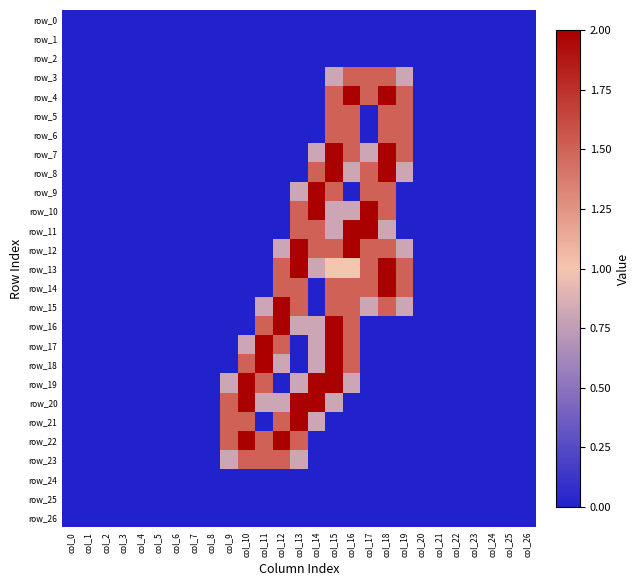

Reading left to right, extract all data points from this chart.

row_0: col_0=0.0	col_1=0.0	col_2=0.0	col_3=0.0	col_4=0.0	col_5=0.0	col_6=0.0	col_7=0.0	col_8=0.0	col_9=0.0	col_10=0.0	col_11=0.0	col_12=0.0	col_13=0.0	col_14=0.0	col_15=0.0	col_16=0.0	col_17=0.0	col_18=0.0	col_19=0.0	col_20=0.0	col_21=0.0	col_22=0.0	col_23=0.0	col_24=0.0	col_25=0.0	col_26=0.0
row_1: col_0=0.0	col_1=0.0	col_2=0.0	col_3=0.0	col_4=0.0	col_5=0.0	col_6=0.0	col_7=0.0	col_8=0.0	col_9=0.0	col_10=0.0	col_11=0.0	col_12=0.0	col_13=0.0	col_14=0.0	col_15=0.0	col_16=0.0	col_17=0.0	col_18=0.0	col_19=0.0	col_20=0.0	col_21=0.0	col_22=0.0	col_23=0.0	col_24=0.0	col_25=0.0	col_26=0.0
row_2: col_0=0.0	col_1=0.0	col_2=0.0	col_3=0.0	col_4=0.0	col_5=0.0	col_6=0.0	col_7=0.0	col_8=0.0	col_9=0.0	col_10=0.0	col_11=0.0	col_12=0.0	col_13=0.0	col_14=0.0	col_15=0.0	col_16=0.0	col_17=0.0	col_18=0.0	col_19=0.0	col_20=0.0	col_21=0.0	col_22=0.0	col_23=0.0	col_24=0.0	col_25=0.0	col_26=0.0
row_3: col_0=0.0	col_1=0.0	col_2=0.0	col_3=0.0	col_4=0.0	col_5=0.0	col_6=0.0	col_7=0.0	col_8=0.0	col_9=0.0	col_10=0.0	col_11=0.0	col_12=0.0	col_13=0.0	col_14=0.0	col_15=0.8	col_16=1.5	col_17=1.5	col_18=1.5	col_19=0.8	col_20=0.0	col_21=0.0	col_22=0.0	col_23=0.0	col_24=0.0	col_25=0.0	col_26=0.0
row_4: col_0=0.0	col_1=0.0	col_2=0.0	col_3=0.0	col_4=0.0	col_5=0.0	col_6=0.0	col_7=0.0	col_8=0.0	col_9=0.0	col_10=0.0	col_11=0.0	col_12=0.0	col_13=0.0	col_14=0.0	col_15=1.5	col_16=2.0	col_17=1.5	col_18=2.0	col_19=1.5	col_20=0.0	col_21=0.0	col_22=0.0	col_23=0.0	col_24=0.0	col_25=0.0	col_26=0.0
row_5: col_0=0.0	col_1=0.0	col_2=0.0	col_3=0.0	col_4=0.0	col_5=0.0	col_6=0.0	col_7=0.0	col_8=0.0	col_9=0.0	col_10=0.0	col_11=0.0	col_12=0.0	col_13=0.0	col_14=0.0	col_15=1.5	col_16=1.5	col_17=0.0	col_18=1.5	col_19=1.5	col_20=0.0	col_21=0.0	col_22=0.0	col_23=0.0	col_24=0.0	col_25=0.0	col_26=0.0
row_6: col_0=0.0	col_1=0.0	col_2=0.0	col_3=0.0	col_4=0.0	col_5=0.0	col_6=0.0	col_7=0.0	col_8=0.0	col_9=0.0	col_10=0.0	col_11=0.0	col_12=0.0	col_13=0.0	col_14=0.0	col_15=1.5	col_16=1.5	col_17=0.0	col_18=1.5	col_19=1.5	col_20=0.0	col_21=0.0	col_22=0.0	col_23=0.0	col_24=0.0	col_25=0.0	col_26=0.0
row_7: col_0=0.0	col_1=0.0	col_2=0.0	col_3=0.0	col_4=0.0	col_5=0.0	col_6=0.0	col_7=0.0	col_8=0.0	col_9=0.0	col_10=0.0	col_11=0.0	col_12=0.0	col_13=0.0	col_14=0.8	col_15=2.0	col_16=1.5	col_17=0.8	col_18=2.0	col_19=1.5	col_20=0.0	col_21=0.0	col_22=0.0	col_23=0.0	col_24=0.0	col_25=0.0	col_26=0.0
row_8: col_0=0.0	col_1=0.0	col_2=0.0	col_3=0.0	col_4=0.0	col_5=0.0	col_6=0.0	col_7=0.0	col_8=0.0	col_9=0.0	col_10=0.0	col_11=0.0	col_12=0.0	col_13=0.0	col_14=1.5	col_15=2.0	col_16=0.8	col_17=1.5	col_18=2.0	col_19=0.8	col_20=0.0	col_21=0.0	col_22=0.0	col_23=0.0	col_24=0.0	col_25=0.0	col_26=0.0
row_9: col_0=0.0	col_1=0.0	col_2=0.0	col_3=0.0	col_4=0.0	col_5=0.0	col_6=0.0	col_7=0.0	col_8=0.0	col_9=0.0	col_10=0.0	col_11=0.0	col_12=0.0	col_13=0.8	col_14=2.0	col_15=1.5	col_16=0.0	col_17=1.5	col_18=1.5	col_19=0.0	col_20=0.0	col_21=0.0	col_22=0.0	col_23=0.0	col_24=0.0	col_25=0.0	col_26=0.0
row_10: col_0=0.0	col_1=0.0	col_2=0.0	col_3=0.0	col_4=0.0	col_5=0.0	col_6=0.0	col_7=0.0	col_8=0.0	col_9=0.0	col_10=0.0	col_11=0.0	col_12=0.0	col_13=1.5	col_14=2.0	col_15=0.8	col_16=0.8	col_17=2.0	col_18=1.5	col_19=0.0	col_20=0.0	col_21=0.0	col_22=0.0	col_23=0.0	col_24=0.0	col_25=0.0	col_26=0.0
row_11: col_0=0.0	col_1=0.0	col_2=0.0	col_3=0.0	col_4=0.0	col_5=0.0	col_6=0.0	col_7=0.0	col_8=0.0	col_9=0.0	col_10=0.0	col_11=0.0	col_12=0.0	col_13=1.5	col_14=1.5	col_15=0.8	col_16=2.0	col_17=2.0	col_18=0.8	col_19=0.0	col_20=0.0	col_21=0.0	col_22=0.0	col_23=0.0	col_24=0.0	col_25=0.0	col_26=0.0
row_12: col_0=0.0	col_1=0.0	col_2=0.0	col_3=0.0	col_4=0.0	col_5=0.0	col_6=0.0	col_7=0.0	col_8=0.0	col_9=0.0	col_10=0.0	col_11=0.0	col_12=0.8	col_13=2.0	col_14=1.5	col_15=1.5	col_16=2.0	col_17=1.5	col_18=1.5	col_19=0.8	col_20=0.0	col_21=0.0	col_22=0.0	col_23=0.0	col_24=0.0	col_25=0.0	col_26=0.0
row_13: col_0=0.0	col_1=0.0	col_2=0.0	col_3=0.0	col_4=0.0	col_5=0.0	col_6=0.0	col_7=0.0	col_8=0.0	col_9=0.0	col_10=0.0	col_11=0.0	col_12=1.5	col_13=2.0	col_14=0.8	col_15=1.0	col_16=1.0	col_17=1.5	col_18=2.0	col_19=1.5	col_20=0.0	col_21=0.0	col_22=0.0	col_23=0.0	col_24=0.0	col_25=0.0	col_26=0.0
row_14: col_0=0.0	col_1=0.0	col_2=0.0	col_3=0.0	col_4=0.0	col_5=0.0	col_6=0.0	col_7=0.0	col_8=0.0	col_9=0.0	col_10=0.0	col_11=0.0	col_12=1.5	col_13=1.5	col_14=0.0	col_15=1.5	col_16=1.5	col_17=1.5	col_18=2.0	col_19=1.5	col_20=0.0	col_21=0.0	col_22=0.0	col_23=0.0	col_24=0.0	col_25=0.0	col_26=0.0
row_15: col_0=0.0	col_1=0.0	col_2=0.0	col_3=0.0	col_4=0.0	col_5=0.0	col_6=0.0	col_7=0.0	col_8=0.0	col_9=0.0	col_10=0.0	col_11=0.8	col_12=2.0	col_13=1.5	col_14=0.0	col_15=1.5	col_16=1.5	col_17=0.8	col_18=1.5	col_19=0.8	col_20=0.0	col_21=0.0	col_22=0.0	col_23=0.0	col_24=0.0	col_25=0.0	col_26=0.0
row_16: col_0=0.0	col_1=0.0	col_2=0.0	col_3=0.0	col_4=0.0	col_5=0.0	col_6=0.0	col_7=0.0	col_8=0.0	col_9=0.0	col_10=0.0	col_11=1.5	col_12=2.0	col_13=0.8	col_14=0.8	col_15=2.0	col_16=1.5	col_17=0.0	col_18=0.0	col_19=0.0	col_20=0.0	col_21=0.0	col_22=0.0	col_23=0.0	col_24=0.0	col_25=0.0	col_26=0.0
row_17: col_0=0.0	col_1=0.0	col_2=0.0	col_3=0.0	col_4=0.0	col_5=0.0	col_6=0.0	col_7=0.0	col_8=0.0	col_9=0.0	col_10=0.8	col_11=2.0	col_12=1.5	col_13=0.0	col_14=0.8	col_15=2.0	col_16=1.5	col_17=0.0	col_18=0.0	col_19=0.0	col_20=0.0	col_21=0.0	col_22=0.0	col_23=0.0	col_24=0.0	col_25=0.0	col_26=0.0
row_18: col_0=0.0	col_1=0.0	col_2=0.0	col_3=0.0	col_4=0.0	col_5=0.0	col_6=0.0	col_7=0.0	col_8=0.0	col_9=0.0	col_10=1.5	col_11=2.0	col_12=0.8	col_13=0.0	col_14=0.8	col_15=2.0	col_16=1.5	col_17=0.0	col_18=0.0	col_19=0.0	col_20=0.0	col_21=0.0	col_22=0.0	col_23=0.0	col_24=0.0	col_25=0.0	col_26=0.0
row_19: col_0=0.0	col_1=0.0	col_2=0.0	col_3=0.0	col_4=0.0	col_5=0.0	col_6=0.0	col_7=0.0	col_8=0.0	col_9=0.8	col_10=2.0	col_11=1.5	col_12=0.0	col_13=0.8	col_14=2.0	col_15=2.0	col_16=0.8	col_17=0.0	col_18=0.0	col_19=0.0	col_20=0.0	col_21=0.0	col_22=0.0	col_23=0.0	col_24=0.0	col_25=0.0	col_26=0.0
row_20: col_0=0.0	col_1=0.0	col_2=0.0	col_3=0.0	col_4=0.0	col_5=0.0	col_6=0.0	col_7=0.0	col_8=0.0	col_9=1.5	col_10=2.0	col_11=0.8	col_12=0.8	col_13=2.0	col_14=2.0	col_15=0.8	col_16=0.0	col_17=0.0	col_18=0.0	col_19=0.0	col_20=0.0	col_21=0.0	col_22=0.0	col_23=0.0	col_24=0.0	col_25=0.0	col_26=0.0
row_21: col_0=0.0	col_1=0.0	col_2=0.0	col_3=0.0	col_4=0.0	col_5=0.0	col_6=0.0	col_7=0.0	col_8=0.0	col_9=1.5	col_10=1.5	col_11=0.0	col_12=1.5	col_13=2.0	col_14=0.8	col_15=0.0	col_16=0.0	col_17=0.0	col_18=0.0	col_19=0.0	col_20=0.0	col_21=0.0	col_22=0.0	col_23=0.0	col_24=0.0	col_25=0.0	col_26=0.0
row_22: col_0=0.0	col_1=0.0	col_2=0.0	col_3=0.0	col_4=0.0	col_5=0.0	col_6=0.0	col_7=0.0	col_8=0.0	col_9=1.5	col_10=2.0	col_11=1.5	col_12=2.0	col_13=1.5	col_14=0.0	col_15=0.0	col_16=0.0	col_17=0.0	col_18=0.0	col_19=0.0	col_20=0.0	col_21=0.0	col_22=0.0	col_23=0.0	col_24=0.0	col_25=0.0	col_26=0.0
row_23: col_0=0.0	col_1=0.0	col_2=0.0	col_3=0.0	col_4=0.0	col_5=0.0	col_6=0.0	col_7=0.0	col_8=0.0	col_9=0.8	col_10=1.5	col_11=1.5	col_12=1.5	col_13=0.8	col_14=0.0	col_15=0.0	col_16=0.0	col_17=0.0	col_18=0.0	col_19=0.0	col_20=0.0	col_21=0.0	col_22=0.0	col_23=0.0	col_24=0.0	col_25=0.0	col_26=0.0
row_24: col_0=0.0	col_1=0.0	col_2=0.0	col_3=0.0	col_4=0.0	col_5=0.0	col_6=0.0	col_7=0.0	col_8=0.0	col_9=0.0	col_10=0.0	col_11=0.0	col_12=0.0	col_13=0.0	col_14=0.0	col_15=0.0	col_16=0.0	col_17=0.0	col_18=0.0	col_19=0.0	col_20=0.0	col_21=0.0	col_22=0.0	col_23=0.0	col_24=0.0	col_25=0.0	col_26=0.0
row_25: col_0=0.0	col_1=0.0	col_2=0.0	col_3=0.0	col_4=0.0	col_5=0.0	col_6=0.0	col_7=0.0	col_8=0.0	col_9=0.0	col_10=0.0	col_11=0.0	col_12=0.0	col_13=0.0	col_14=0.0	col_15=0.0	col_16=0.0	col_17=0.0	col_18=0.0	col_19=0.0	col_20=0.0	col_21=0.0	col_22=0.0	col_23=0.0	col_24=0.0	col_25=0.0	col_26=0.0
row_26: col_0=0.0	col_1=0.0	col_2=0.0	col_3=0.0	col_4=0.0	col_5=0.0	col_6=0.0	col_7=0.0	col_8=0.0	col_9=0.0	col_10=0.0	col_11=0.0	col_12=0.0	col_13=0.0	col_14=0.0	col_15=0.0	col_16=0.0	col_17=0.0	col_18=0.0	col_19=0.0	col_20=0.0	col_21=0.0	col_22=0.0	col_23=0.0	col_24=0.0	col_25=0.0	col_26=0.0